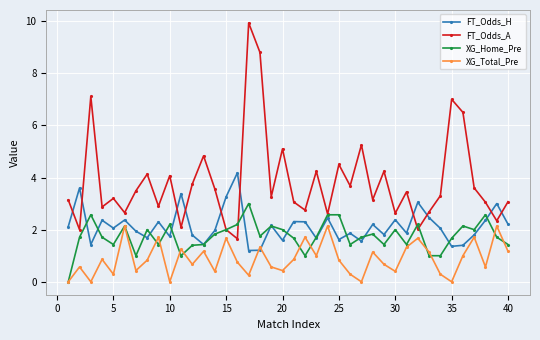

Which series has the largest total across all categories?

FT_Odds_A